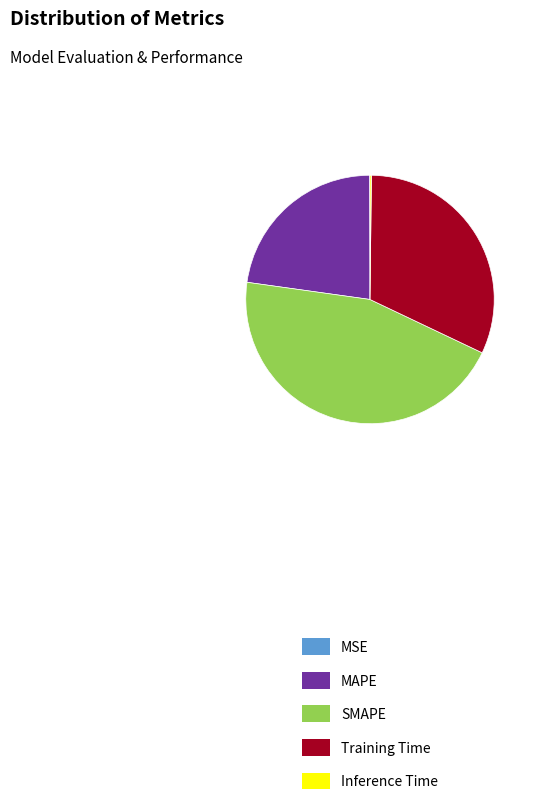

Which slice is the largest?

SMAPE